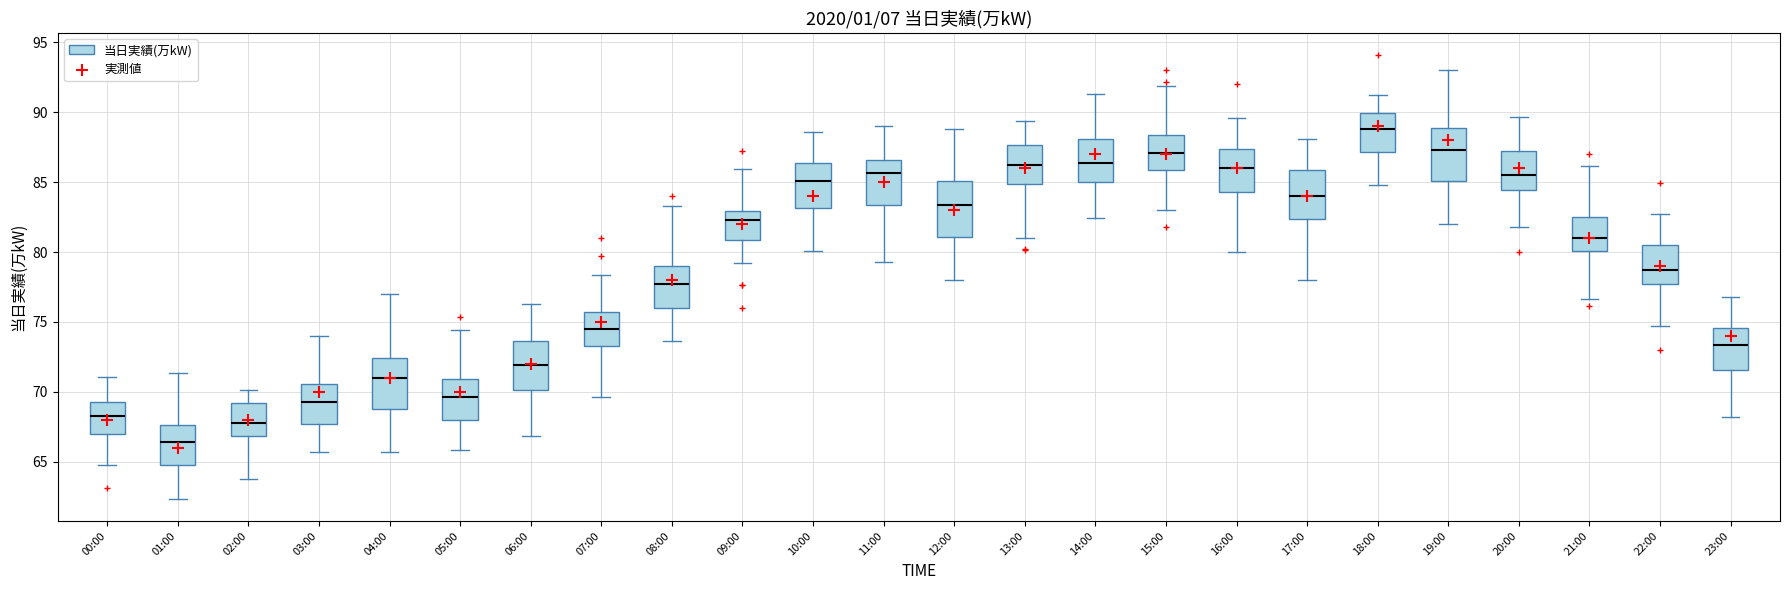

Which box's median line is the highest?

18:00